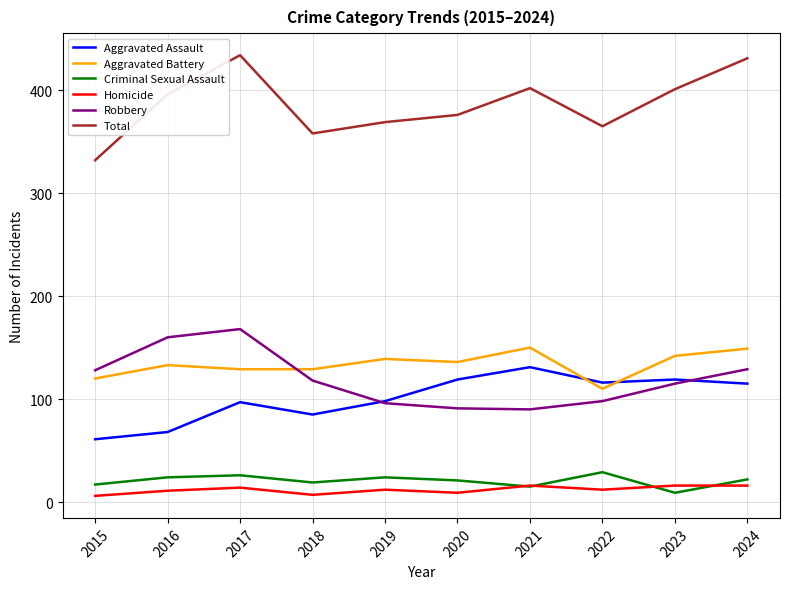

At how many categories does at least one series exceed 9?

10